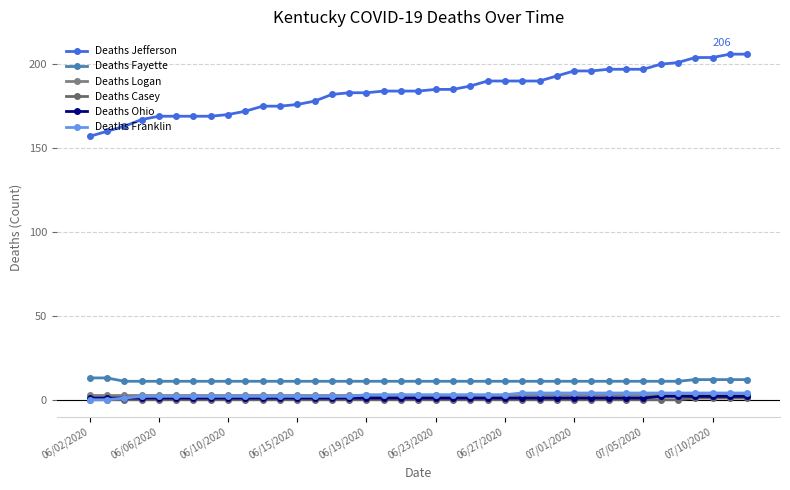

What is the maximum value shown in the chart?

206